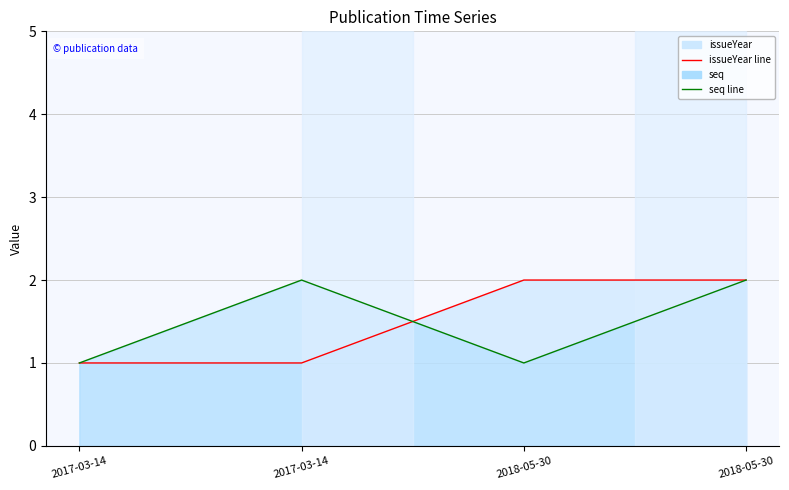

Which series ends up on top after the final intersection of issueYear and seq?

issueYear